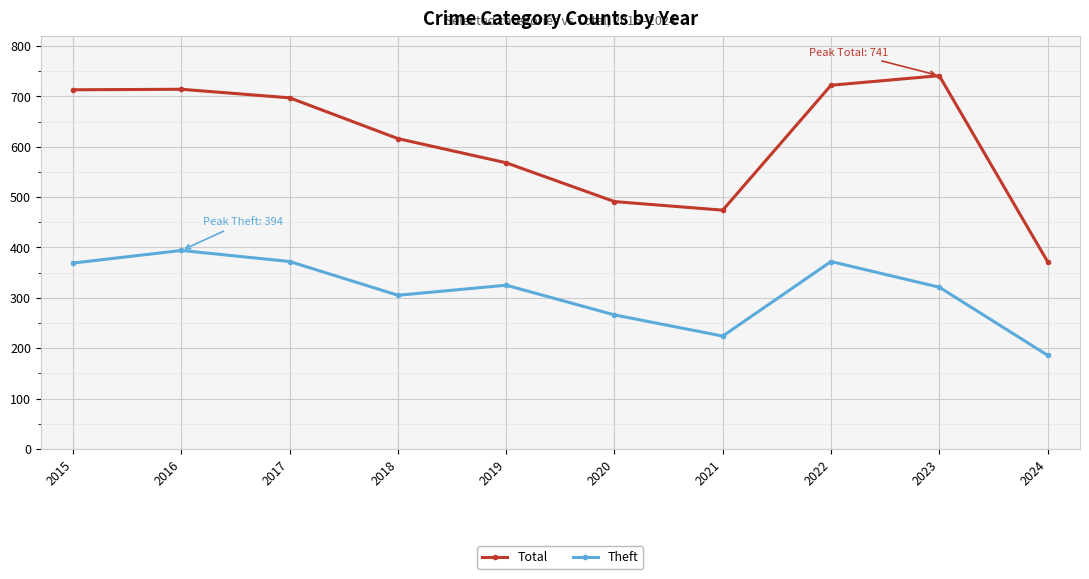

What are all the series names shown in the legend?

Total, Theft